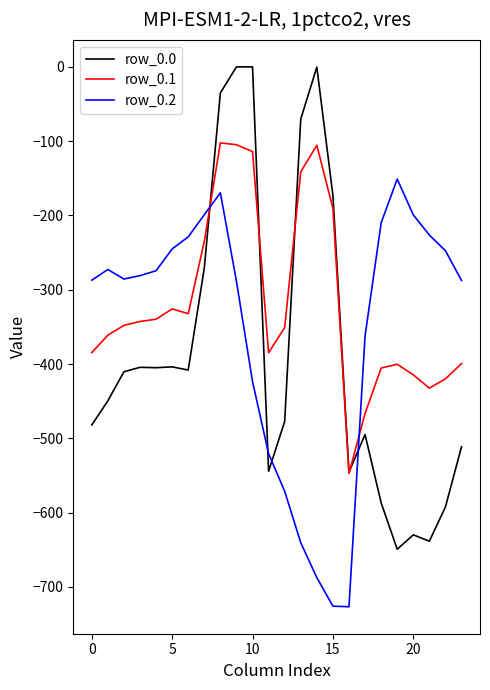

What is the minimum value shown in the chart?

-726.6